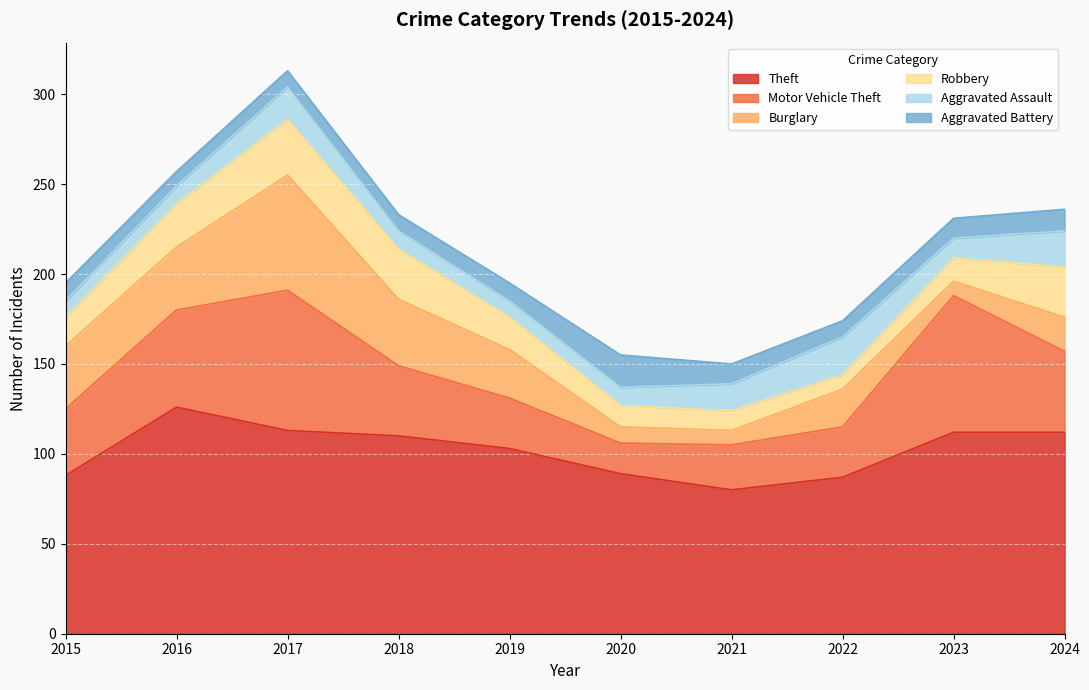

Reading left to right, transcribe all the data shown in this chart.

Theft: 2015=88	2016=126	2017=113	2018=110	2019=103	2020=89	2021=80	2022=87	2023=112	2024=112
Motor Vehicle Theft: 2015=37	2016=54	2017=78	2018=39	2019=28	2020=17	2021=25	2022=28	2023=76	2024=45
Burglary: 2015=35	2016=35	2017=64	2018=37	2019=27	2020=9	2021=8	2022=21	2023=8	2024=19
Robbery: 2015=16	2016=24	2017=31	2018=28	2019=18	2020=12	2021=11	2022=8	2023=13	2024=28
Aggravated Assault: 2015=9	2016=10	2017=18	2018=10	2019=9	2020=10	2021=15	2022=21	2023=11	2024=20
Aggravated Battery: 2015=10	2016=8	2017=9	2018=9	2019=10	2020=18	2021=11	2022=9	2023=11	2024=12